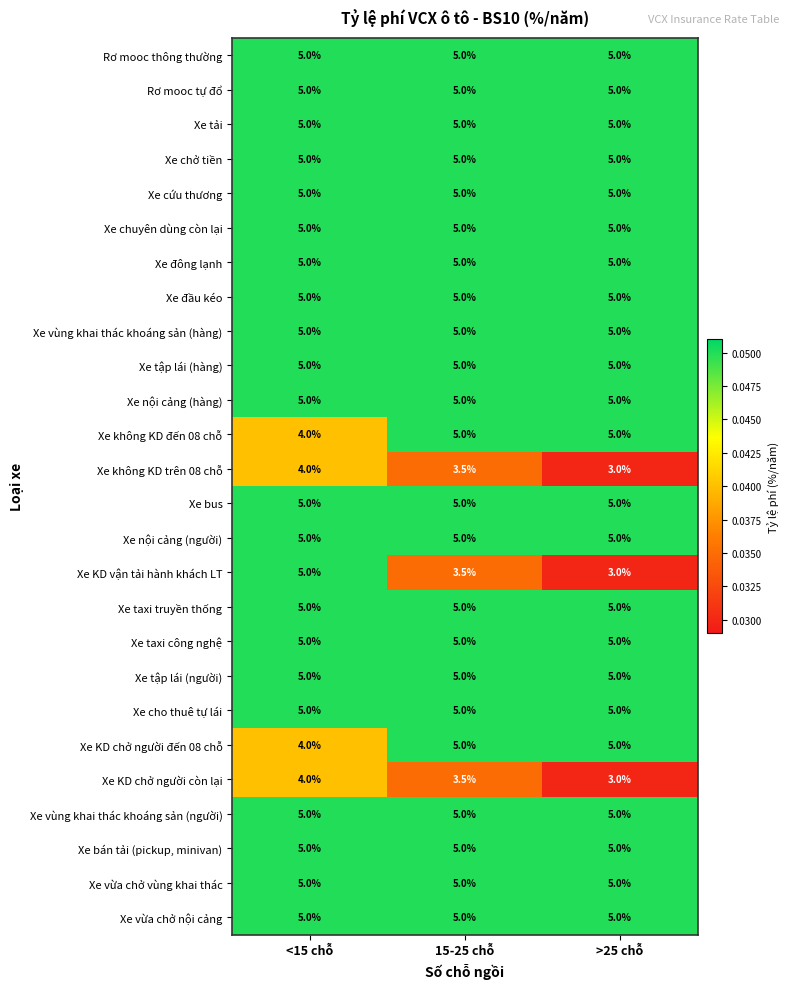

What is the smallest value displayed?

3.0